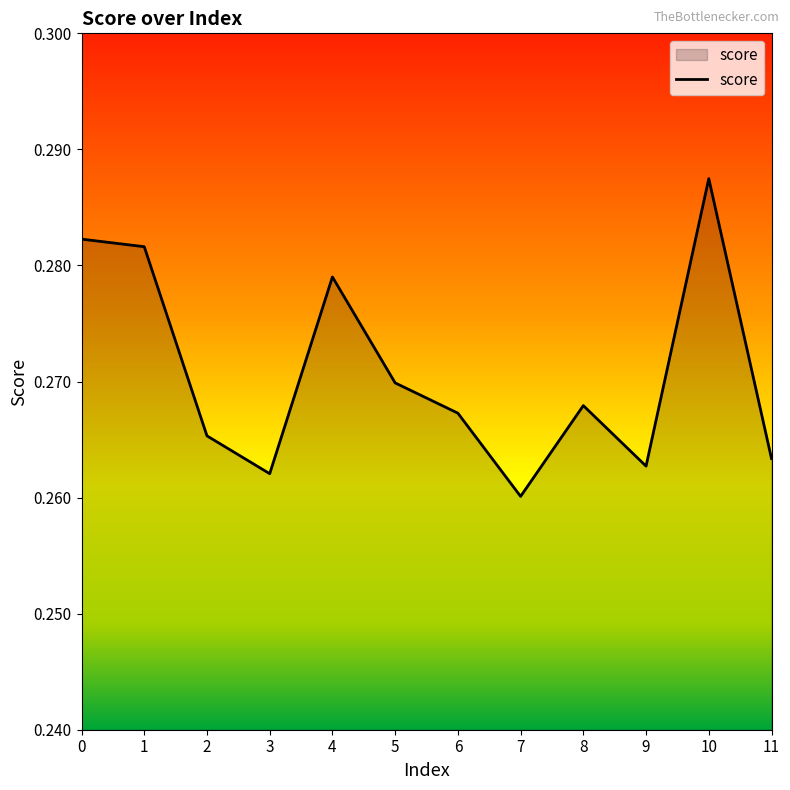

Is it true that the value at 1 is 0.2?

False